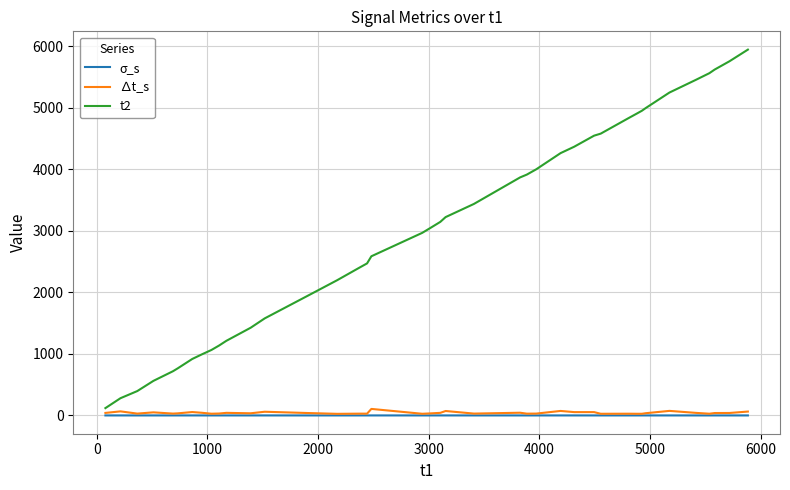

Which series has the largest total across all categories?

t2